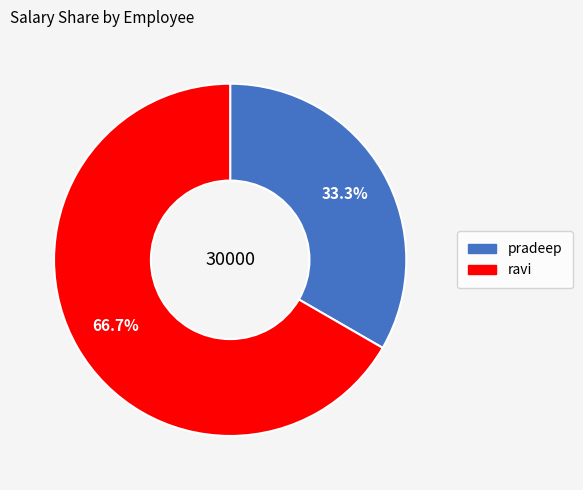

Is it true that pradeep is 33% of the pie?

True